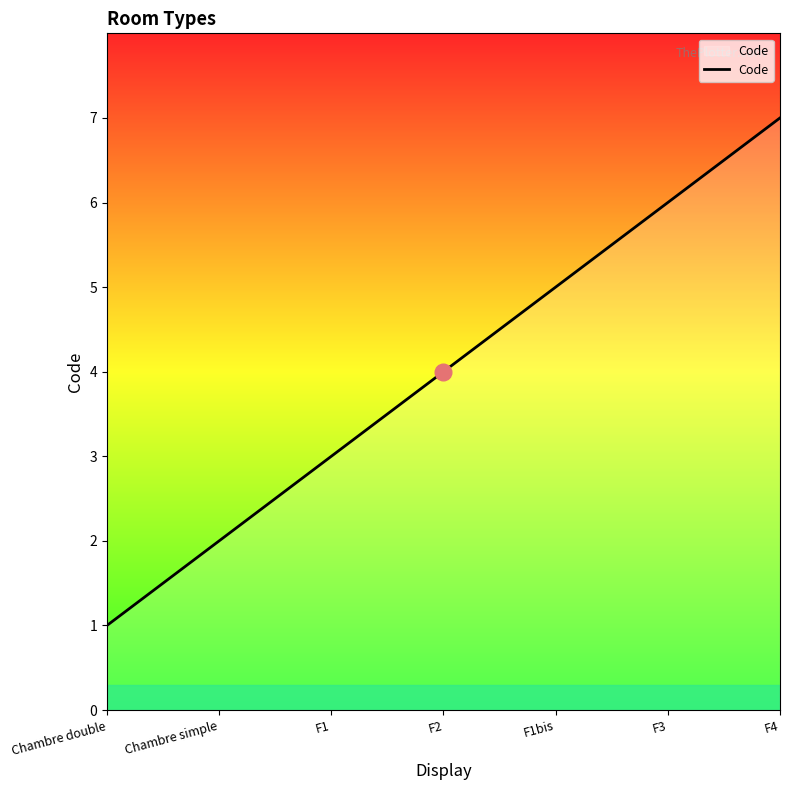

Is it true that the value at F4 is 5?

False